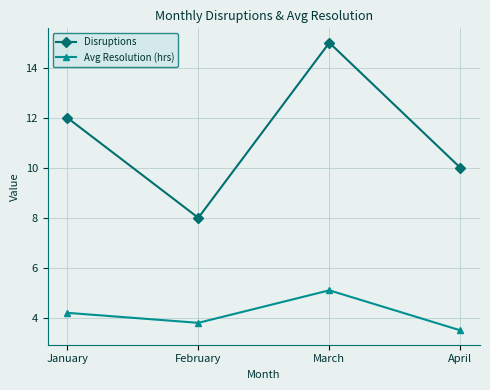

The value of Disruptions at January is 6.5. True or false?

False